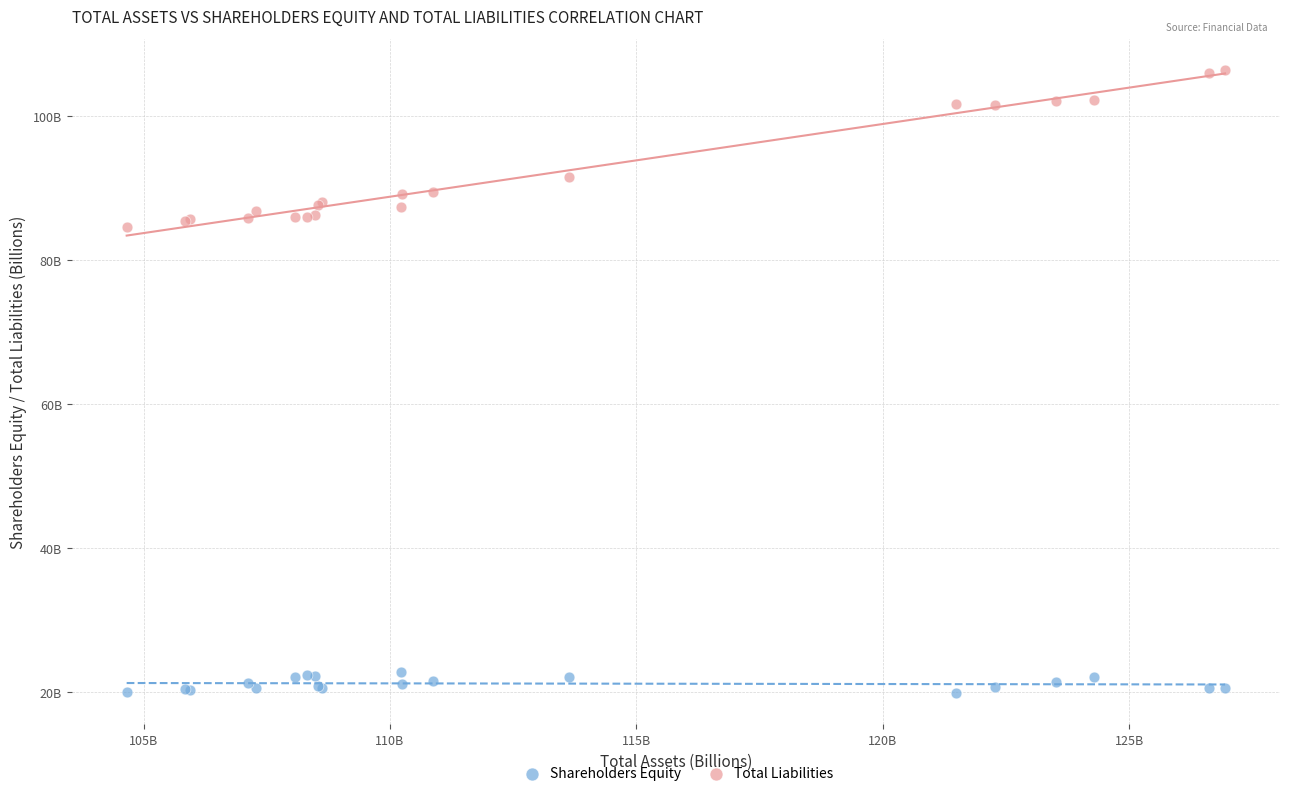

Which series has the largest Y range (max minus min)?

Total Liabilities